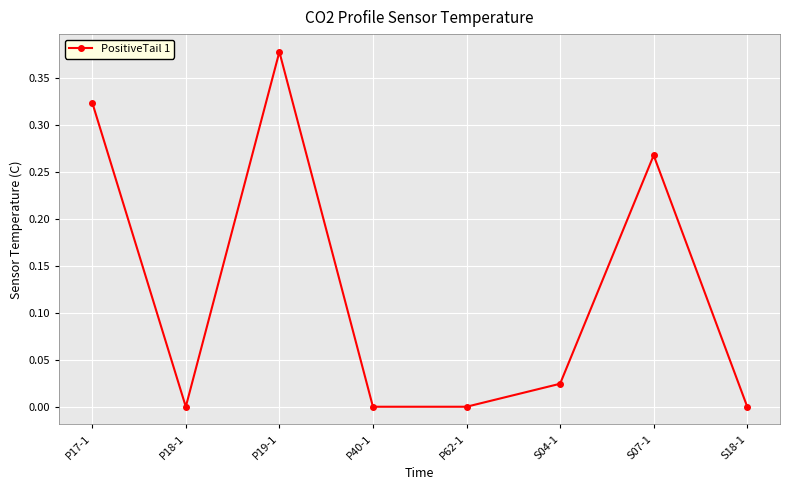

Where is the first local maximum?

P19-1